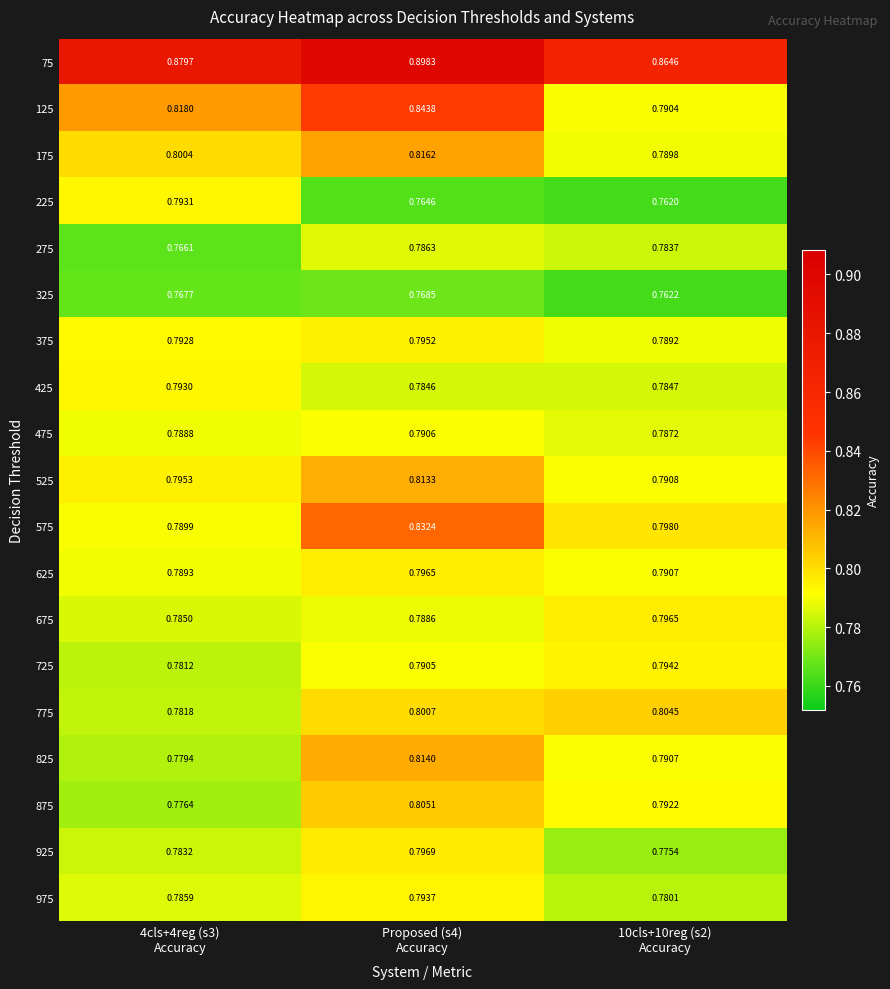

List the series in order of their peak value, lowest first.

325, 275, 475, 425, 225, 975, 725, 375, 625, 675, 925, 775, 875, 525, 825, 175, 575, 125, 75